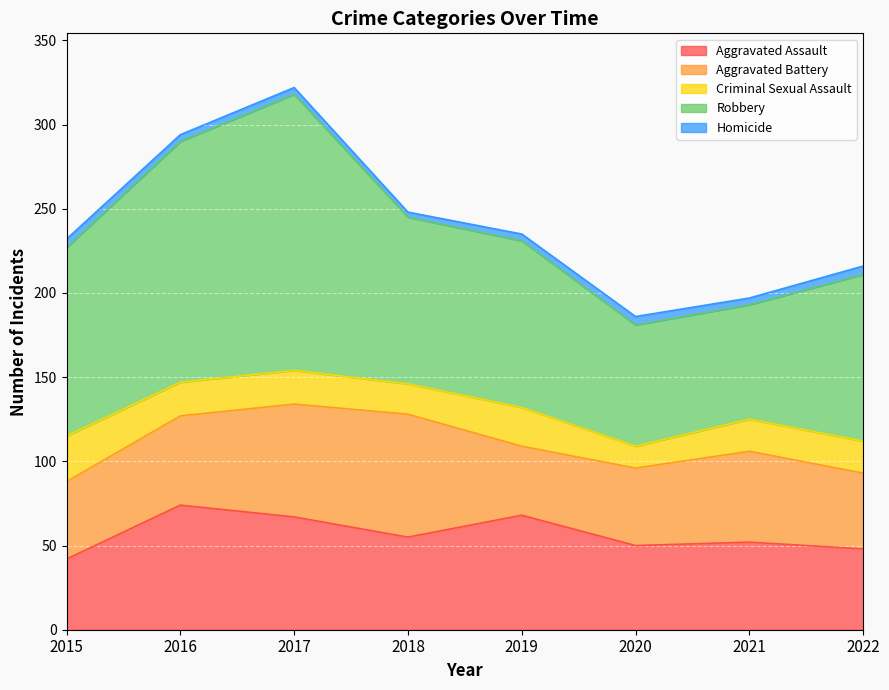

True or false: Criminal Sexual Assault has a value of 8 at 2020.

False